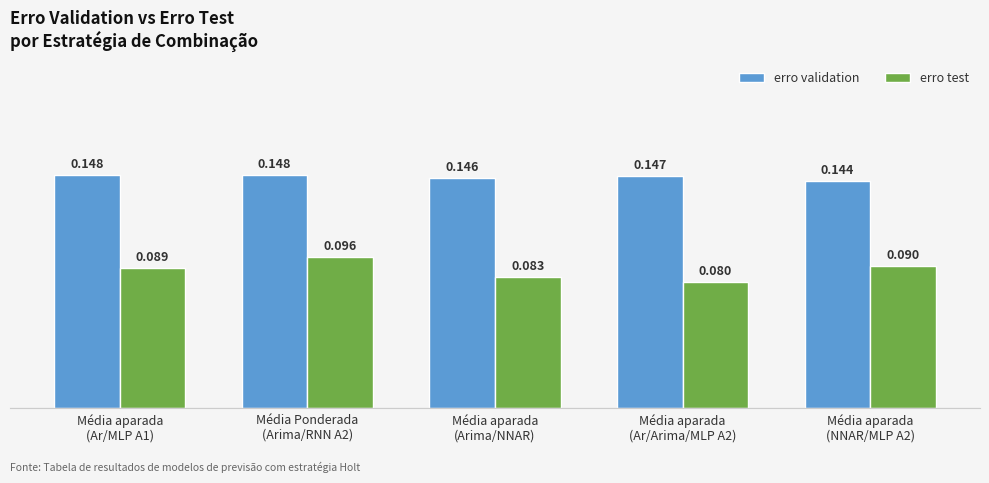

Which series has the widest spread of values?

erro test